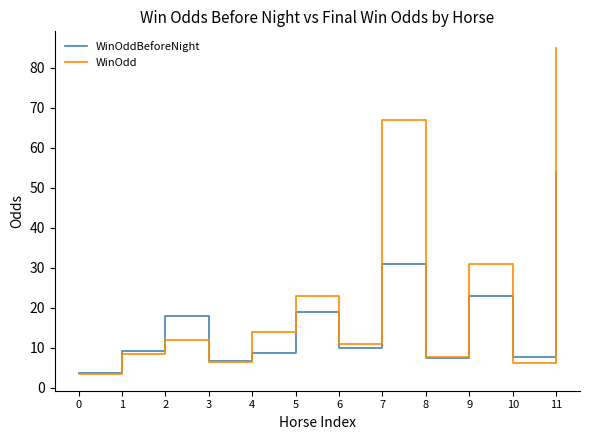

At which category does WinOdd reach its first local peak?

2